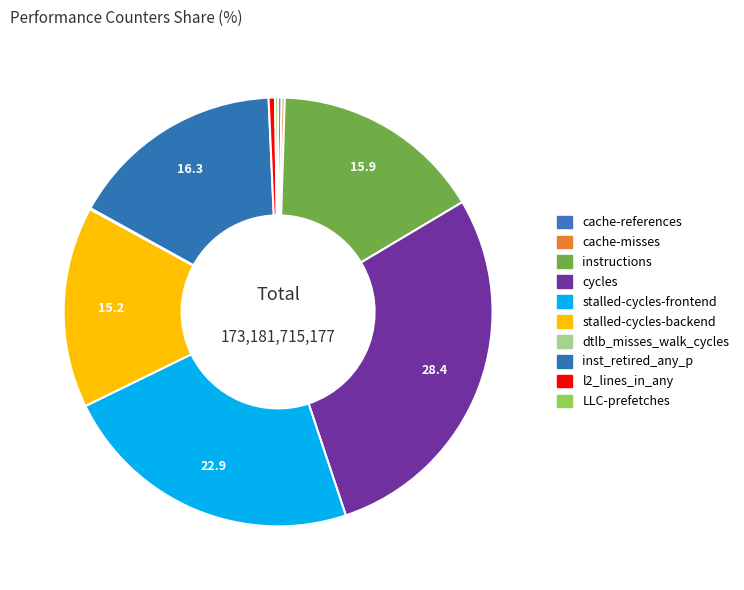

What is the change in value from cache-references to dtlb_misses_walk_cycles?

-332037363